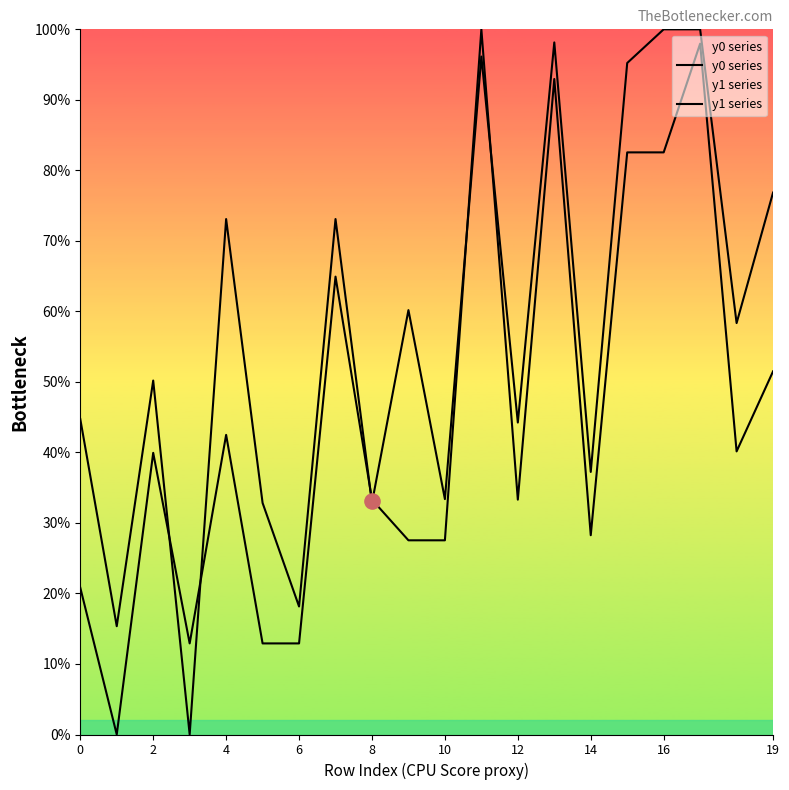

Is the value of y0 series at 11 greater than the value of y1 series at 8?

Yes